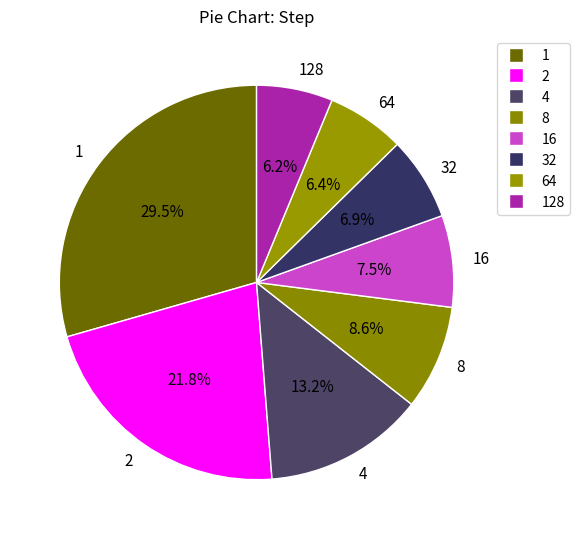

Between 16 and 32, which is larger?

16